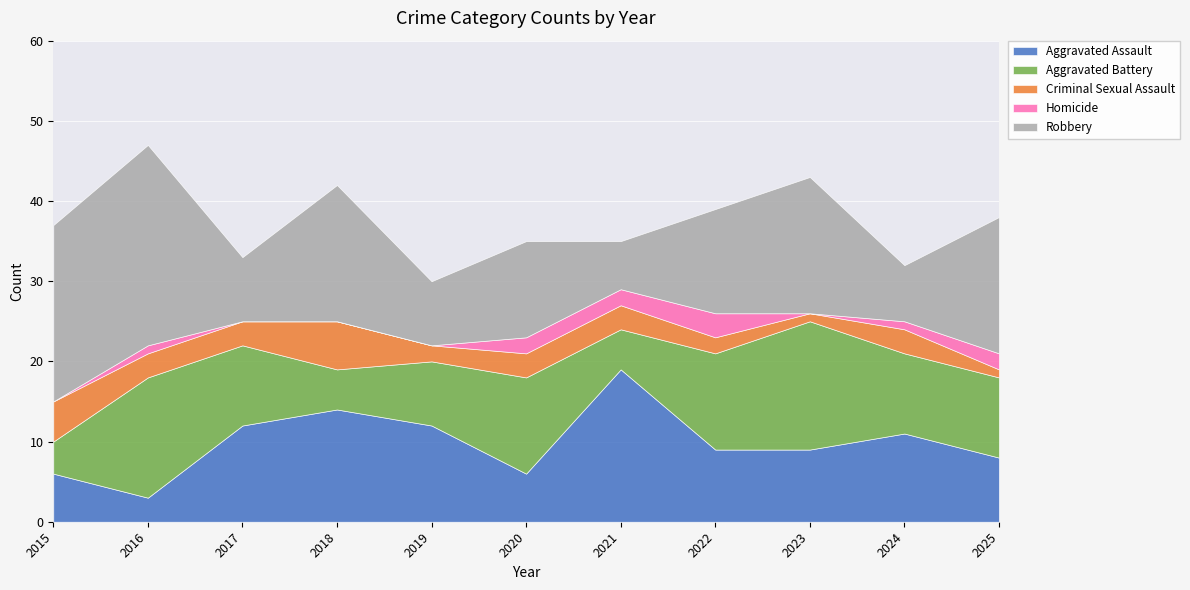

How many data points in Aggravated Assault are less than 9?

4